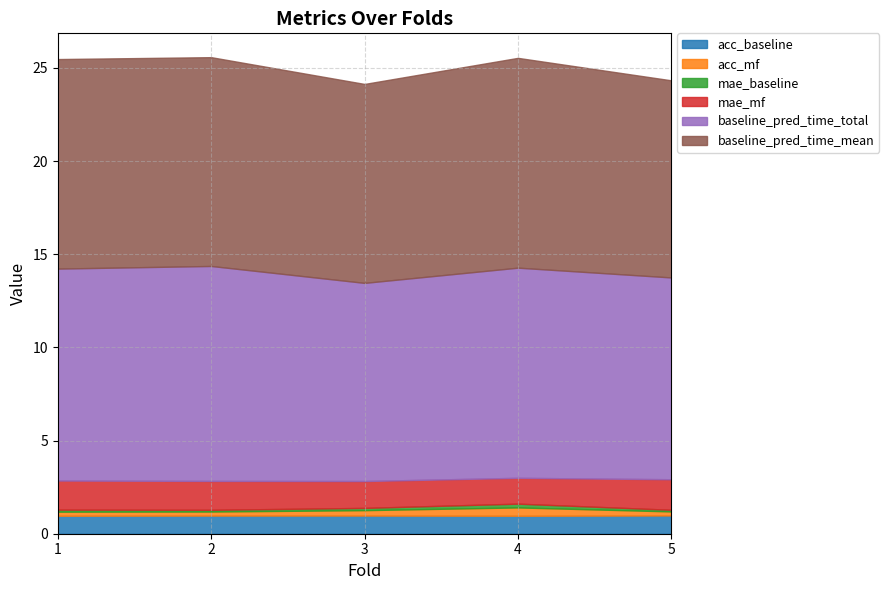

Which label corresponds to the largest value in the chart?

2